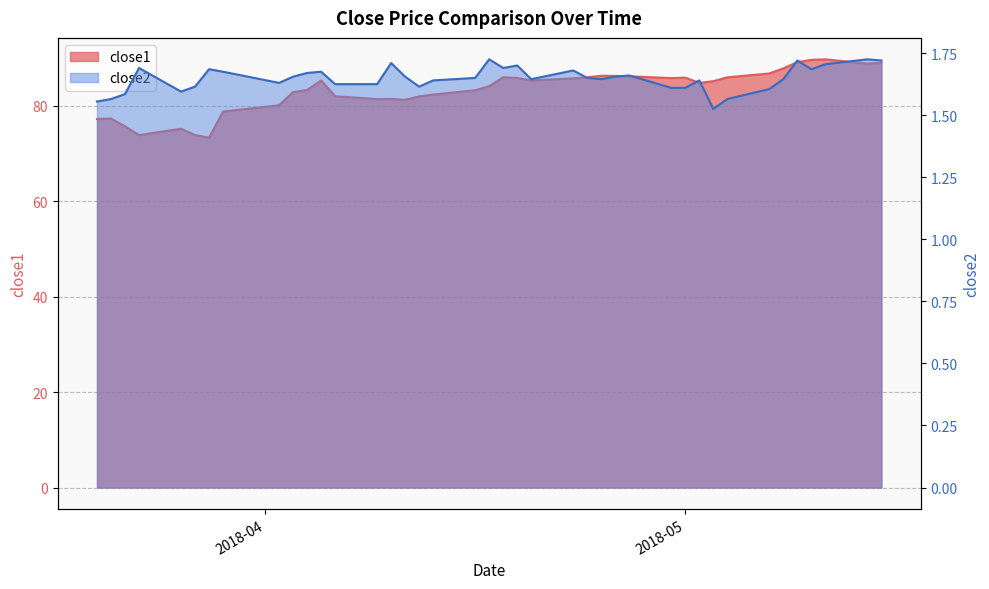

True or false: close1 and close2 cross at least once.

False